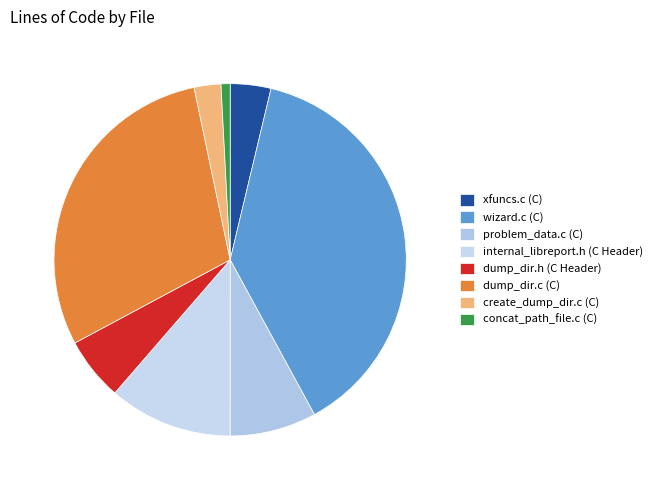

Rank the categories by value from lowest to highest.

concat_path_file.c (C), create_dump_dir.c (C), xfuncs.c (C), dump_dir.h (C Header), problem_data.c (C), internal_libreport.h (C Header), dump_dir.c (C), wizard.c (C)